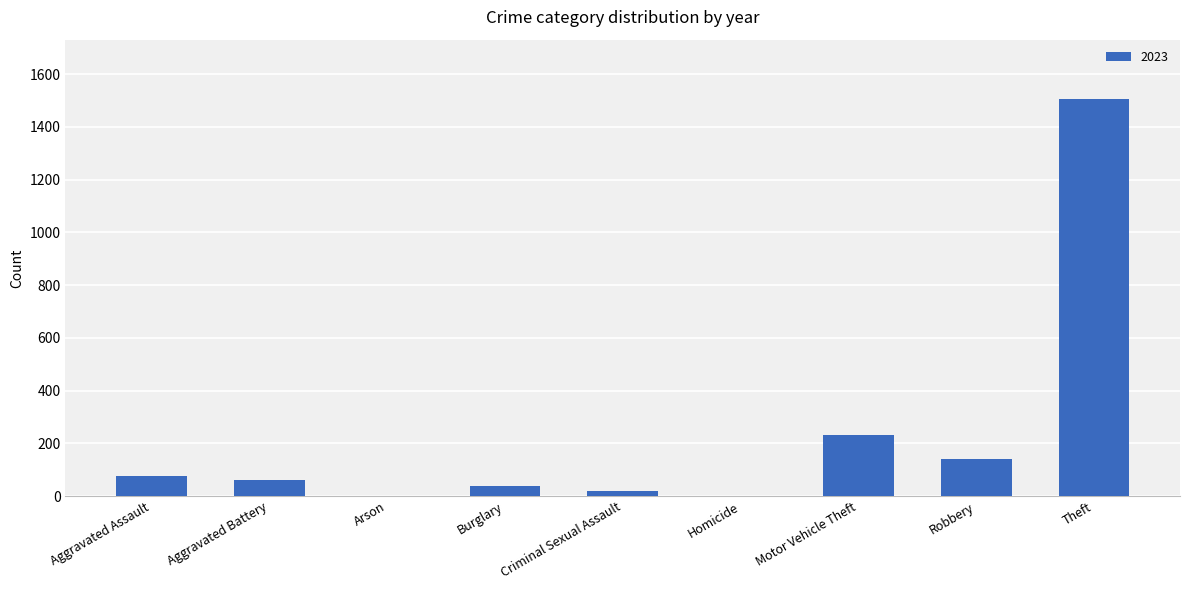

Which has a higher value, Aggravated Battery or Robbery?

Robbery